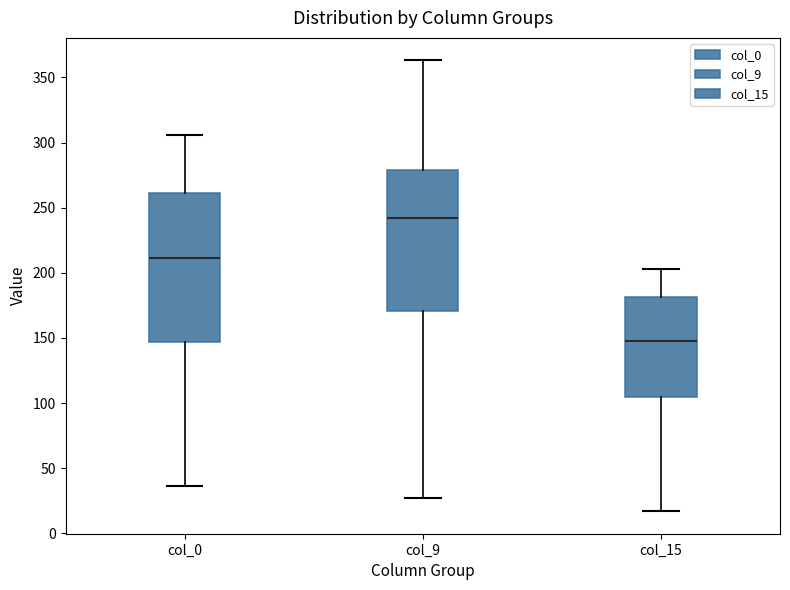

Reading left to right, transcribe this box plot: for each box, give where its median line is, the range the box spans, and where its two whiskers end, as read against the y-axis. The values are not printed on the chart, so give them approximately, as read against the axis.

col_0: median 210, box 145 to 260, whiskers 35 to 305
col_9: median 240, box 170 to 280, whiskers 25 to 365
col_15: median 150, box 105 to 180, whiskers 15 to 205